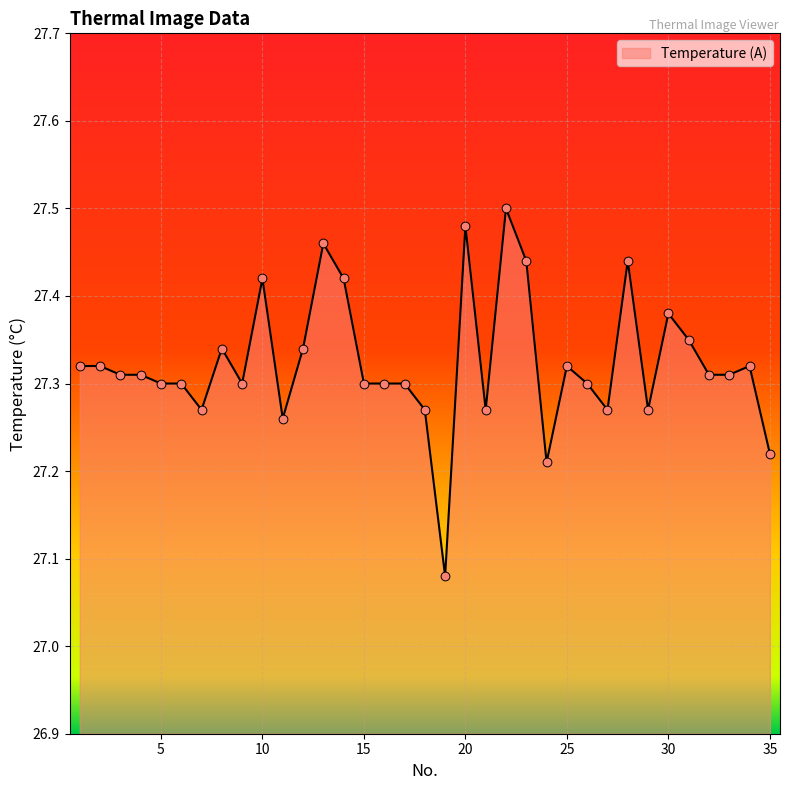

How many lines are shown in the chart?

1